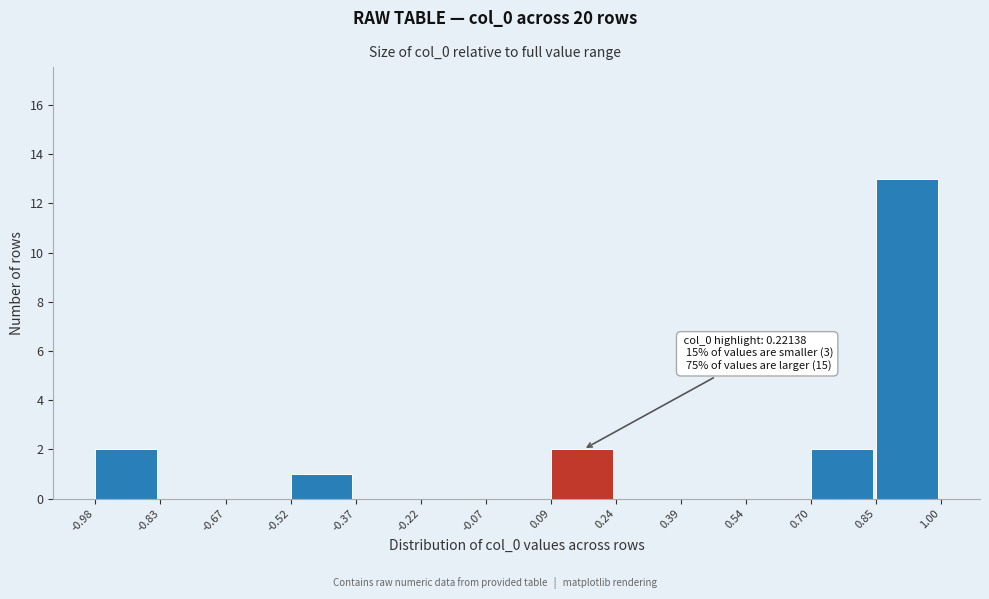

Which range on the x-axis has the tallest bar?

0.85 to 1.00